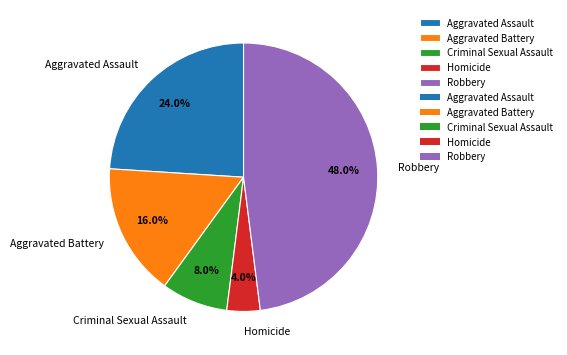

The Robbery slice represents 41% of the pie. True or false?

False